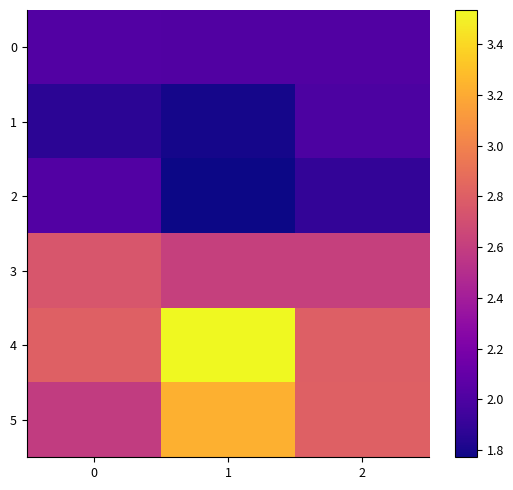

At how many categories does at least one series exceed 2?

3